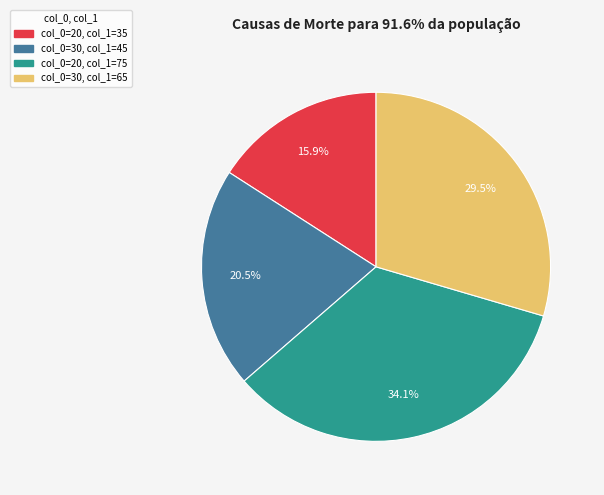

Count the number of slices in the pie.

4